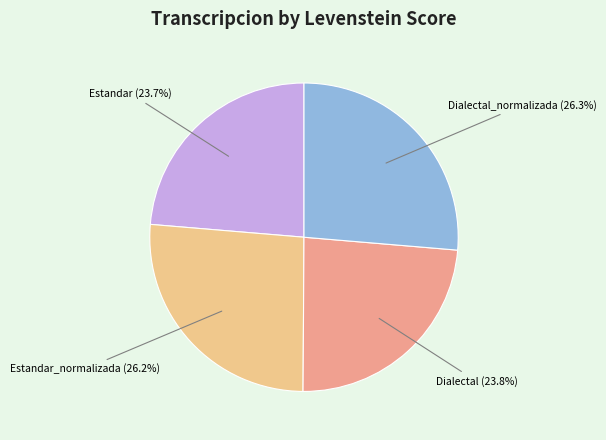

Is there any slice that represents more than half of the pie?

No